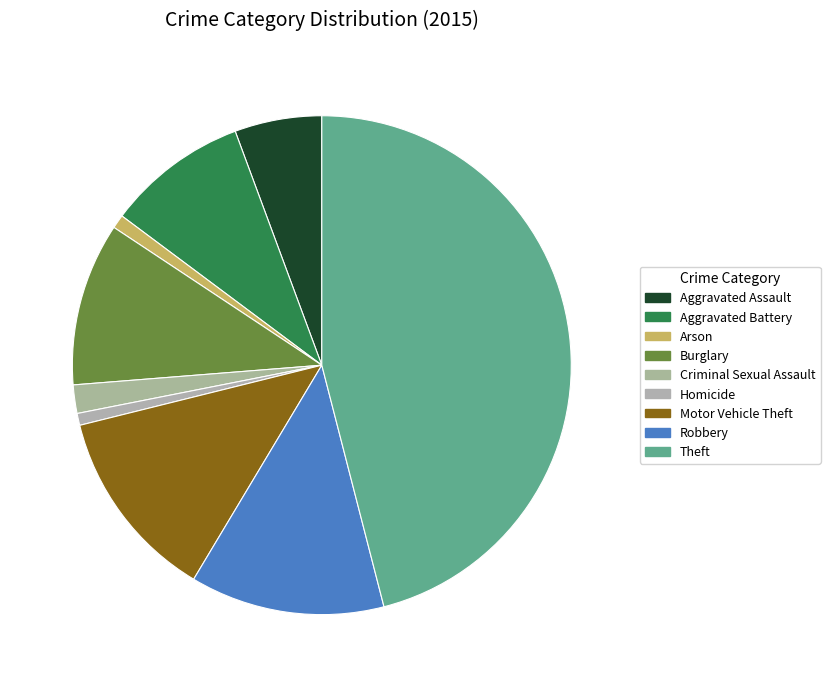

Approximately how many times larger is the value at Motor Vehicle Theft compared to Arson?

14.1